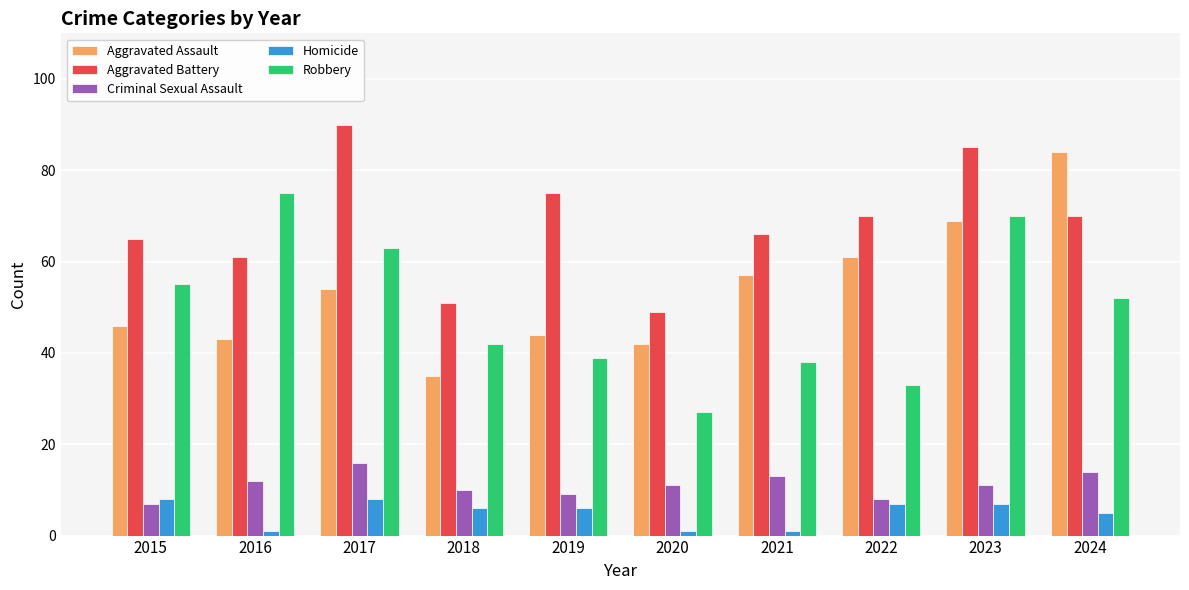

True or false: Aggravated Battery has a value of 21 at 2020.

False